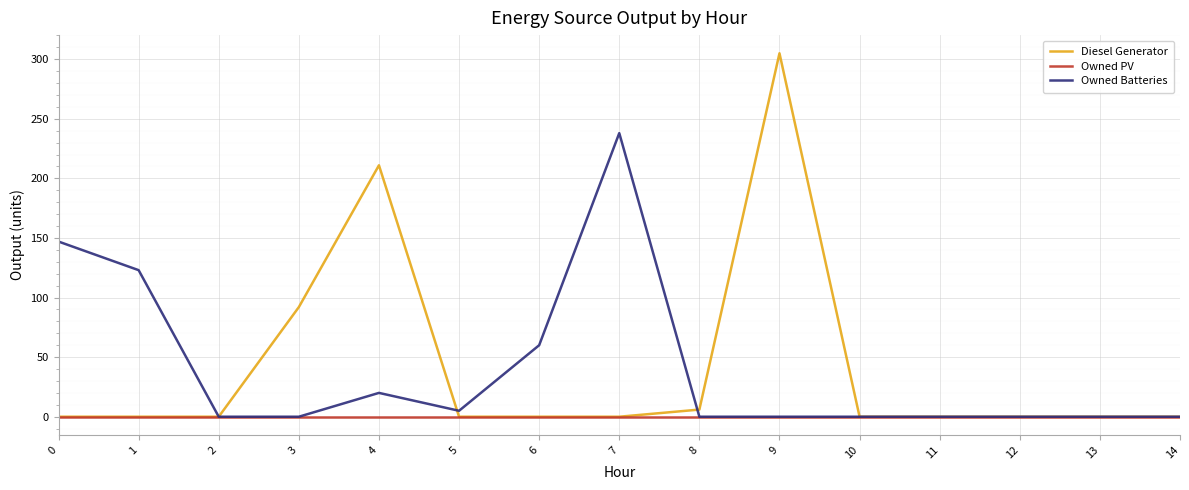

Where is the first local maximum for Owned Batteries?

4